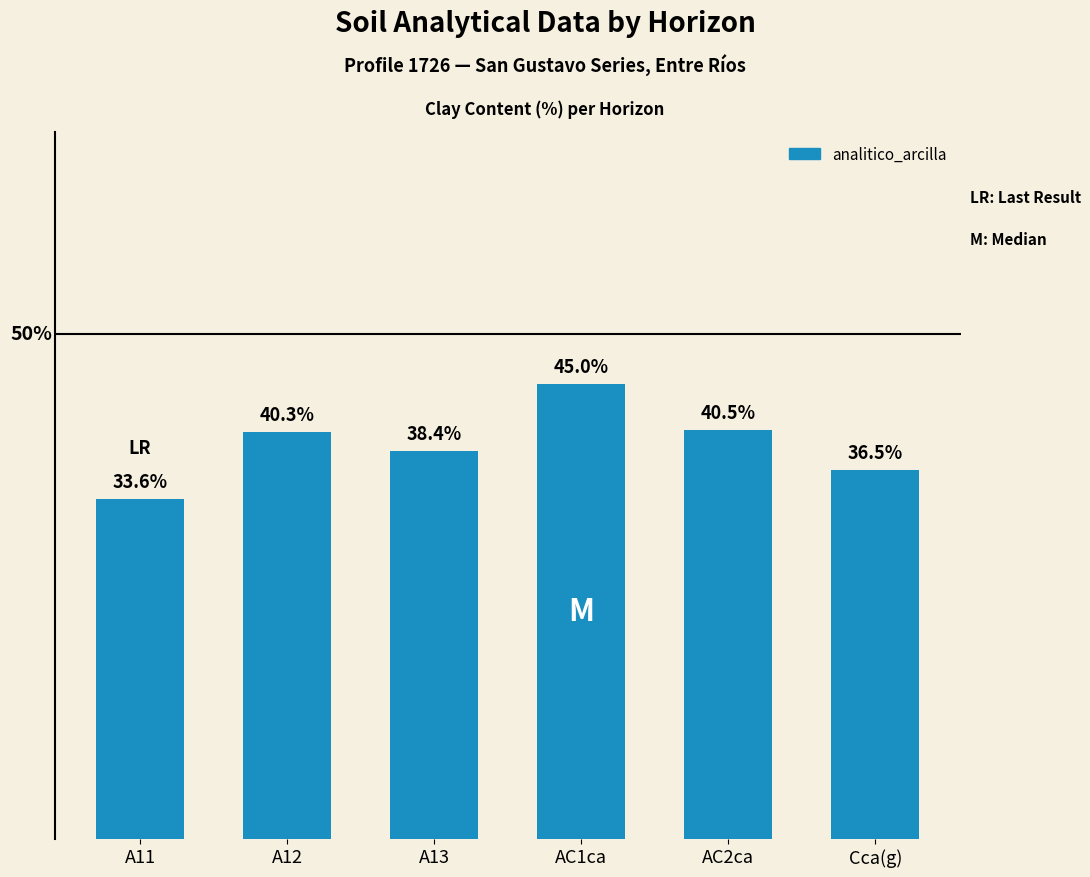

Which label corresponds to the largest value in the chart?

AC1ca